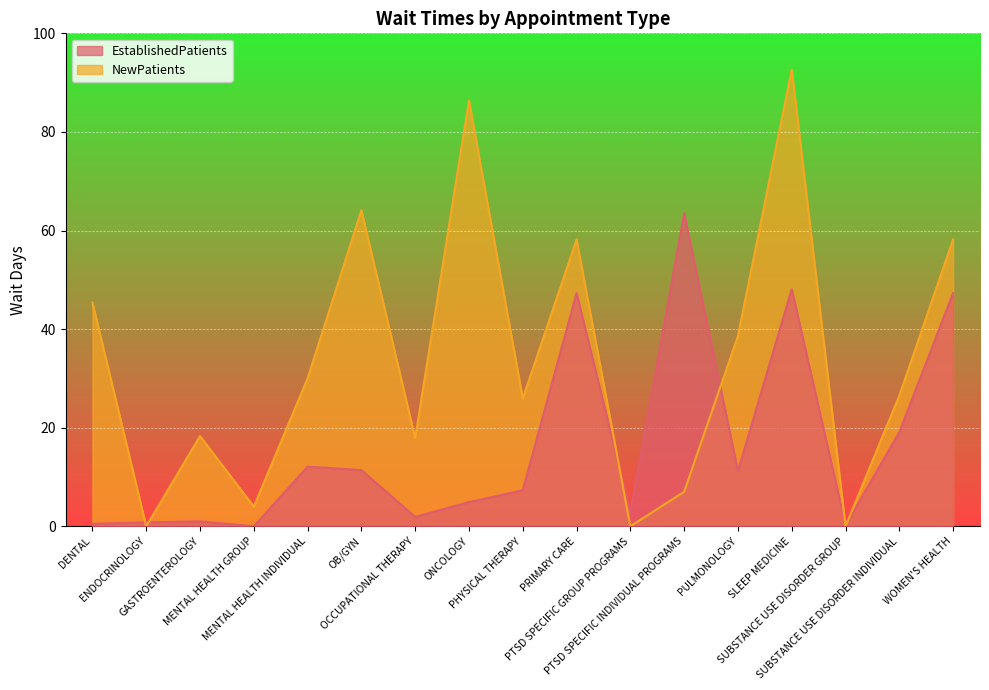

Reading left to right, transcribe all the data shown in this chart.

EstablishedPatients: DENTAL=0.5	ENDOCRINOLOGY=0.8	GASTROENTEROLOGY=1.0	MENTAL HEALTH GROUP=0.0	MENTAL HEALTH INDIVIDUAL=12.1	OB/GYN=11.4	OCCUPATIONAL THERAPY=1.9	ONCOLOGY=4.9	PHYSICAL THERAPY=7.3	PRIMARY CARE=47.3	PTSD SPECIFIC GROUP PROGRAMS=2.8	PTSD SPECIFIC INDIVIDUAL PROGRAMS=63.5	PULMONOLOGY=11.2	SLEEP MEDICINE=48.1	SUBSTANCE USE DISORDER GROUP=0.2	SUBSTANCE USE DISORDER INDIVIDUAL=19.1	WOMEN'S HEALTH=47.3
NewPatients: DENTAL=45.4	ENDOCRINOLOGY=0.0	GASTROENTEROLOGY=18.3	MENTAL HEALTH GROUP=4.0	MENTAL HEALTH INDIVIDUAL=30.0	OB/GYN=64.1	OCCUPATIONAL THERAPY=17.9	ONCOLOGY=86.4	PHYSICAL THERAPY=25.9	PRIMARY CARE=58.2	PTSD SPECIFIC GROUP PROGRAMS=0.0	PTSD SPECIFIC INDIVIDUAL PROGRAMS=7.0	PULMONOLOGY=38.6	SLEEP MEDICINE=92.7	SUBSTANCE USE DISORDER GROUP=0.0	SUBSTANCE USE DISORDER INDIVIDUAL=26.5	WOMEN'S HEALTH=58.2